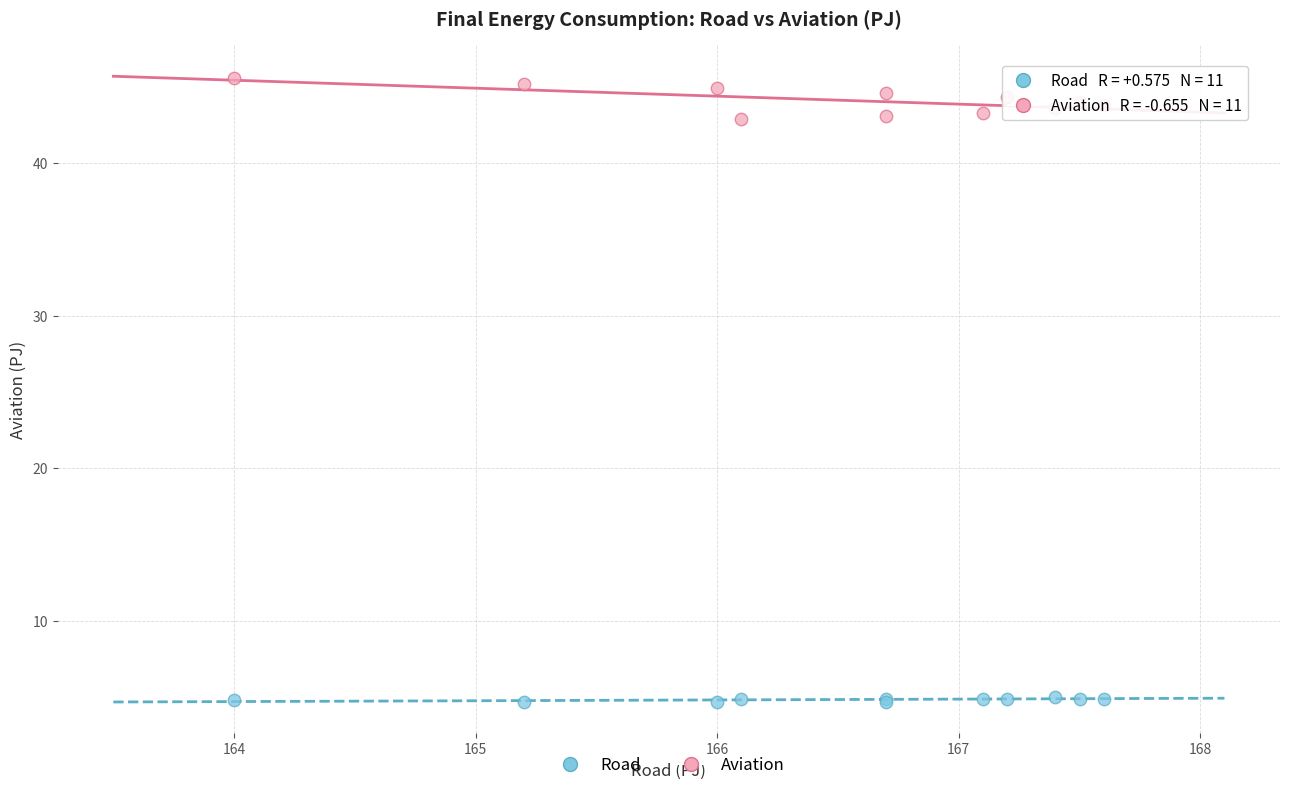

What is the X range (max minus min) for the scatter plot?

3.6